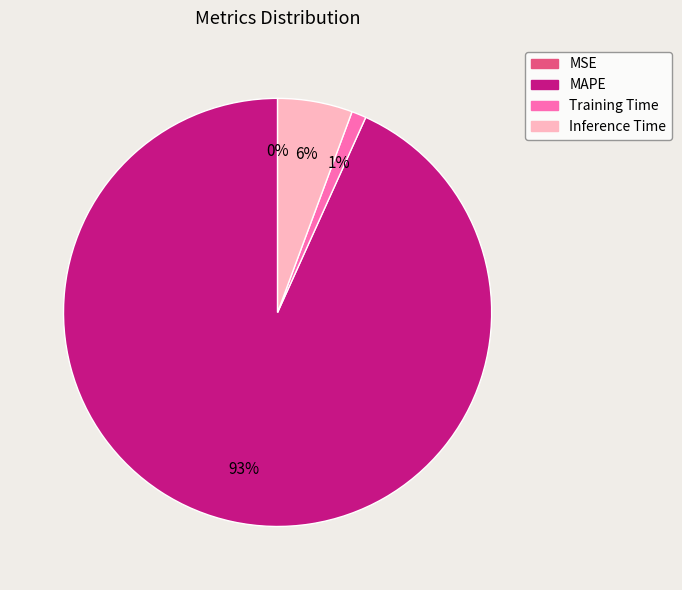

The Inference Time slice represents 6% of the pie. True or false?

True